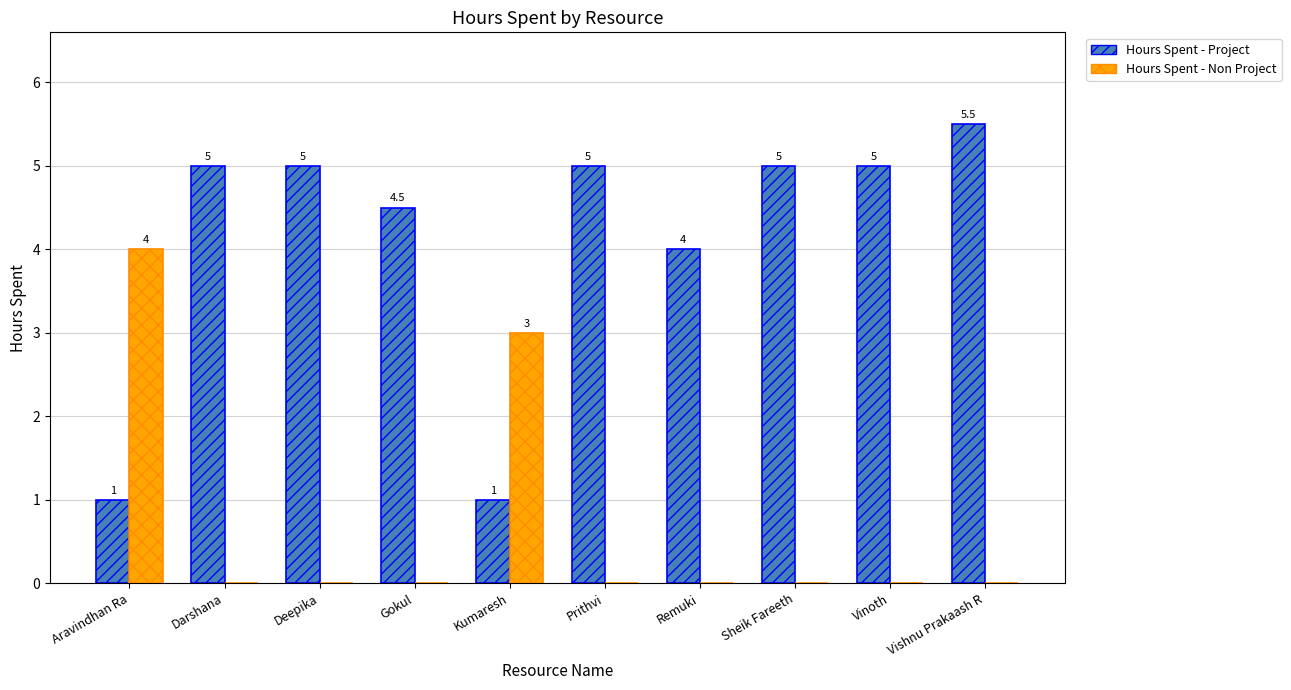

The Hours Spent - Non Project series shows -2.0 at Darshana. True or false?

False